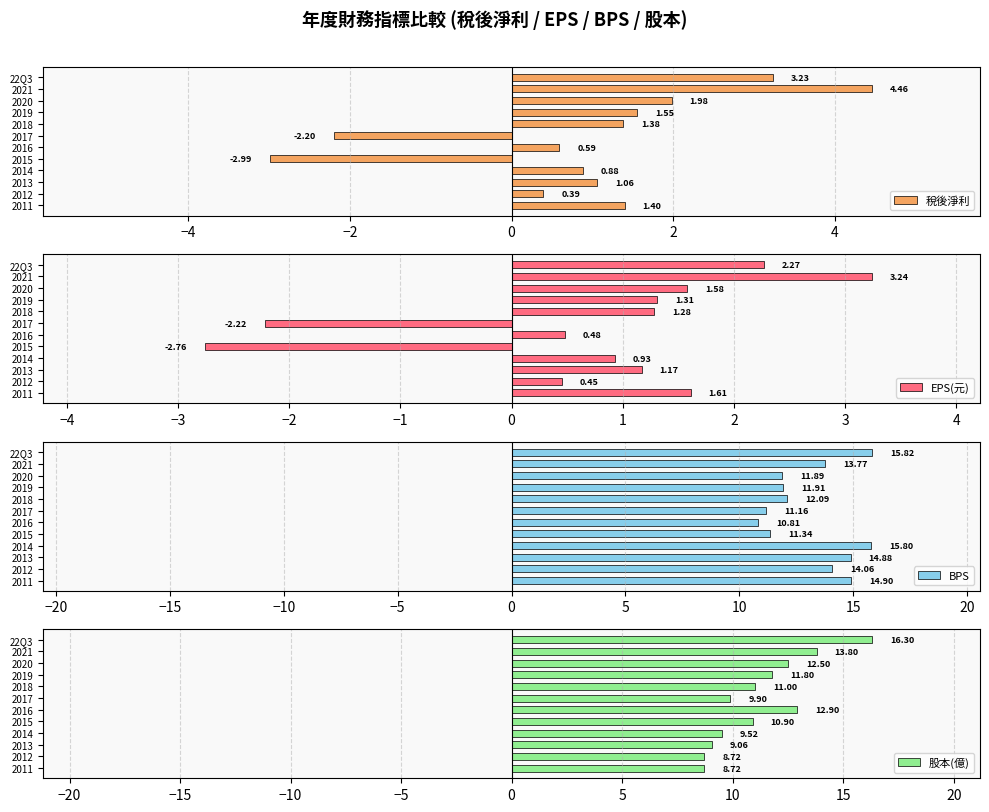

List the labels in order of 稅後淨利 value, smallest first.

2015, 2017, 2012, 2016, 2014, 2013, 2018, 2011, 2019, 2020, 22Q3, 2021